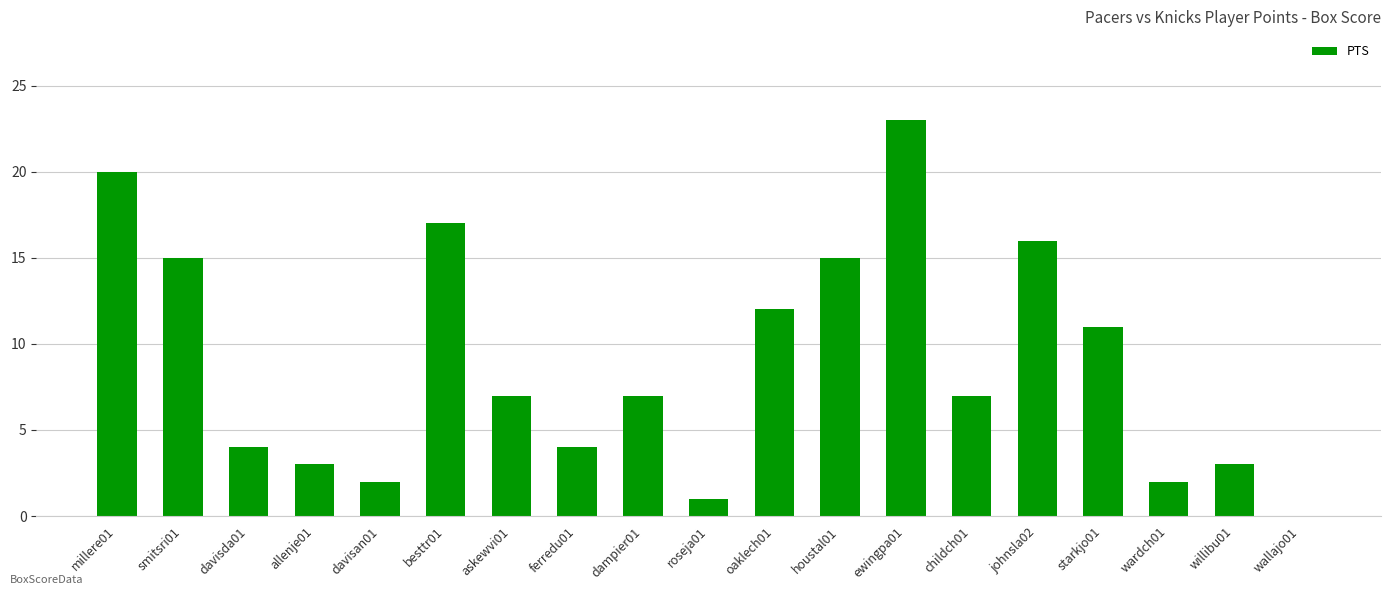

What is the sum of all values?

169